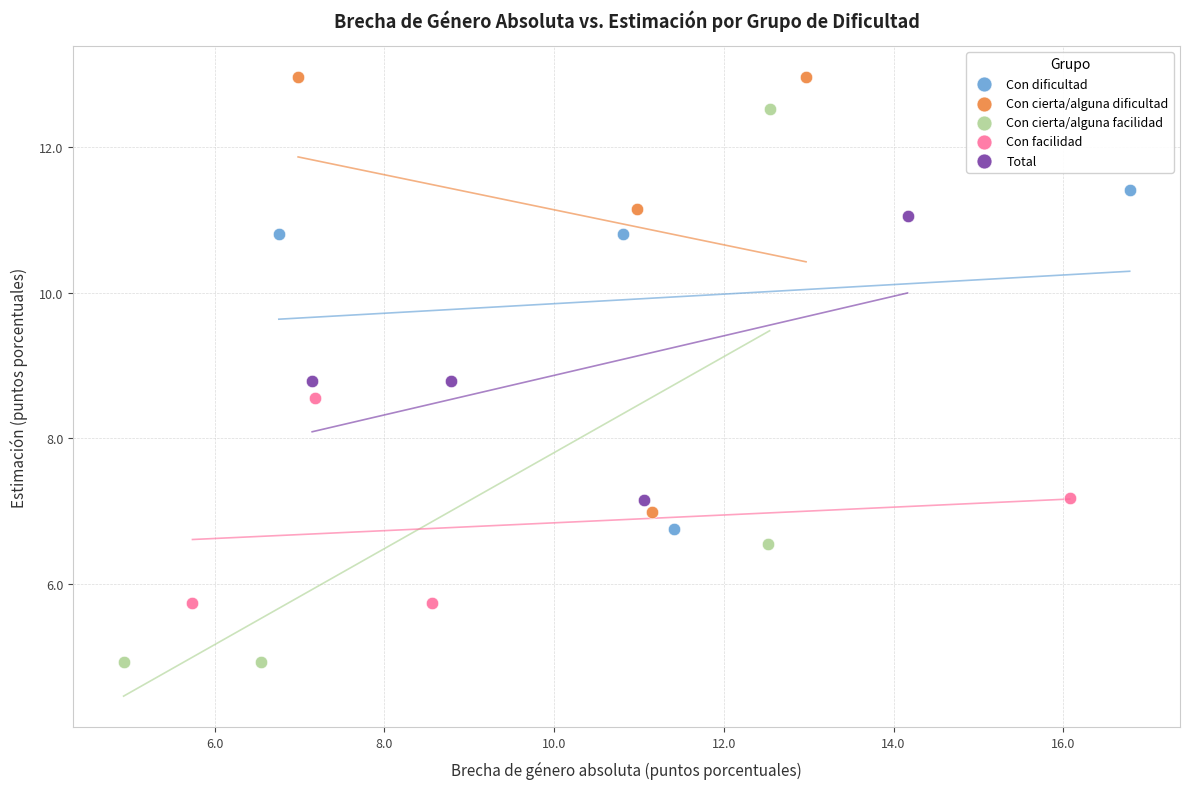

Which series has the widest spread of Y values?

Con cierta/alguna facilidad